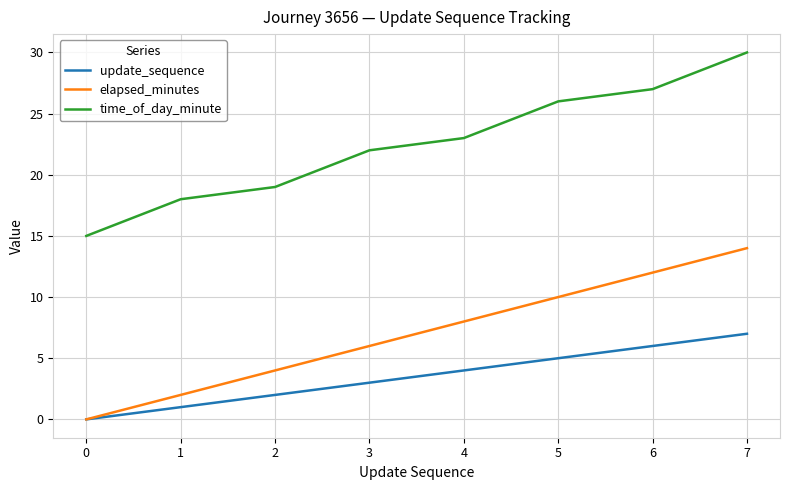

How many values in the time_of_day_minute series are below 23?

4